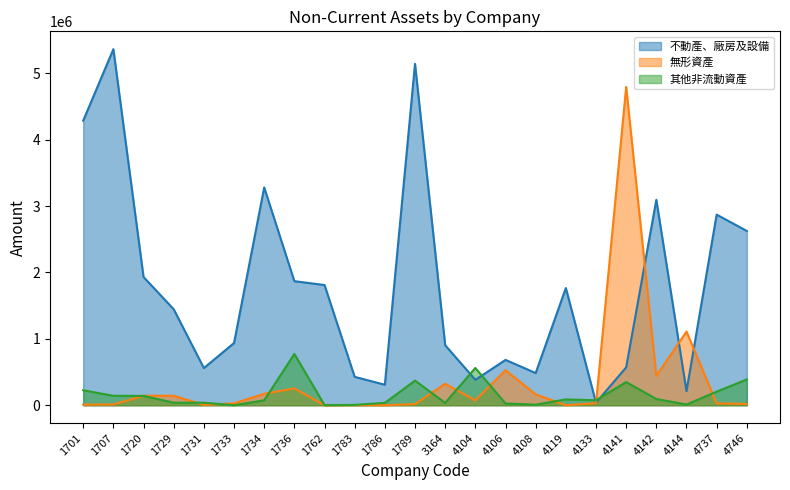

The value of 不動產、廠房及設備 at 1720 is 2808271. True or false?

False